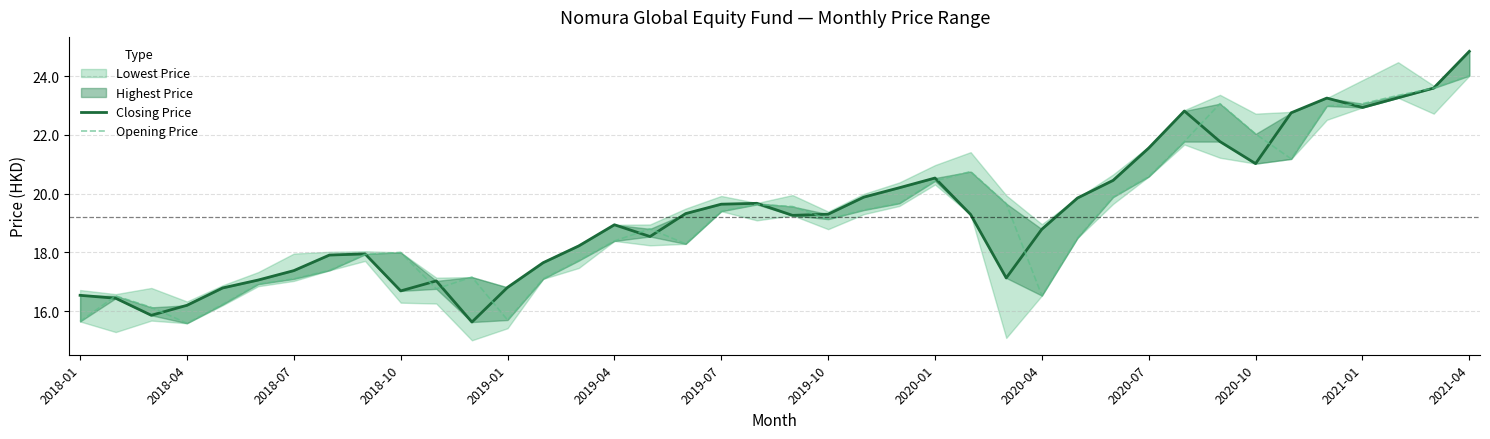

Which category has the highest value across all series?

2021-04